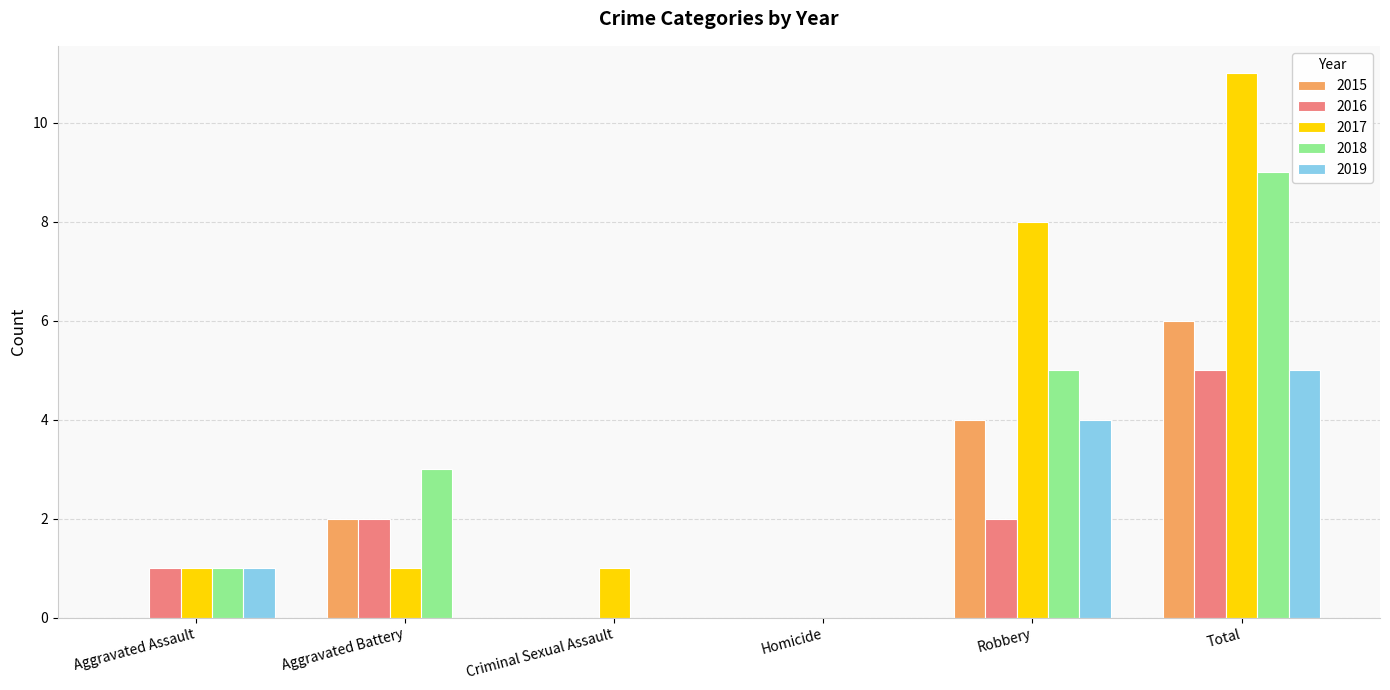

At which label does 2015 reach its peak?

Total